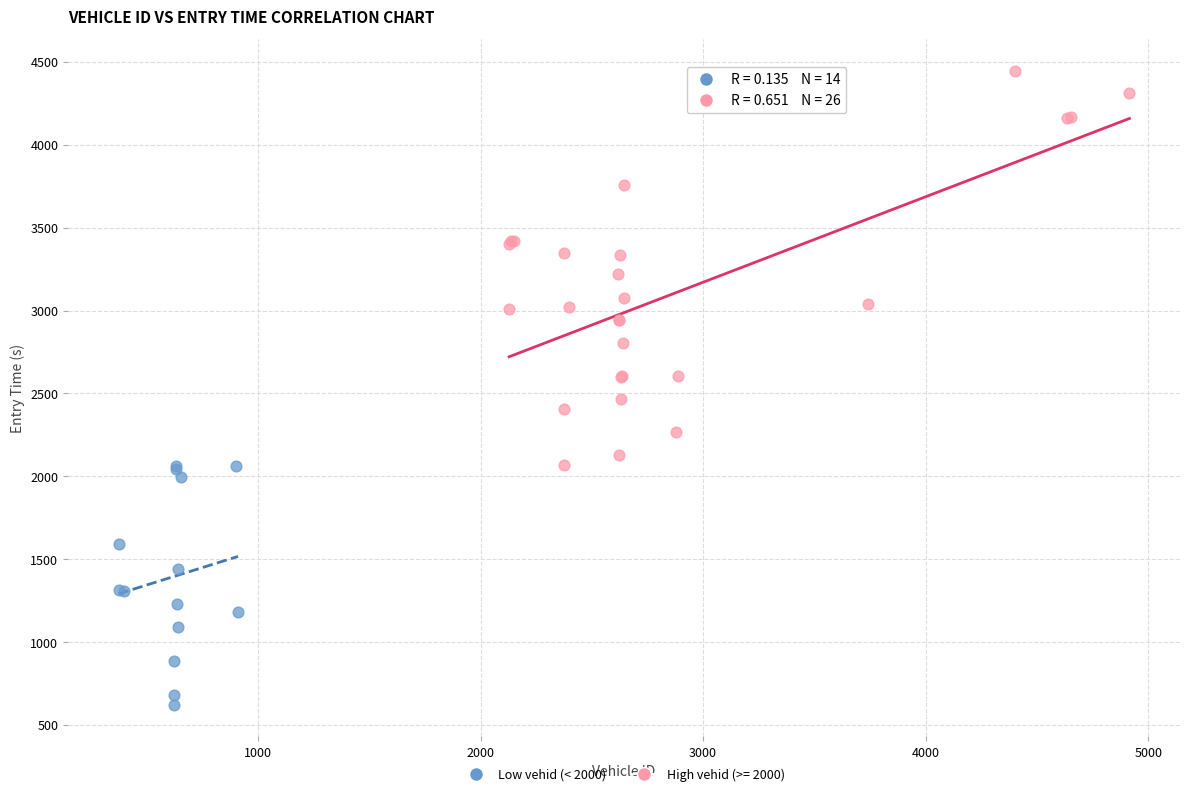

Which series has the largest Y range (max minus min)?

High vehid (>= 2000)